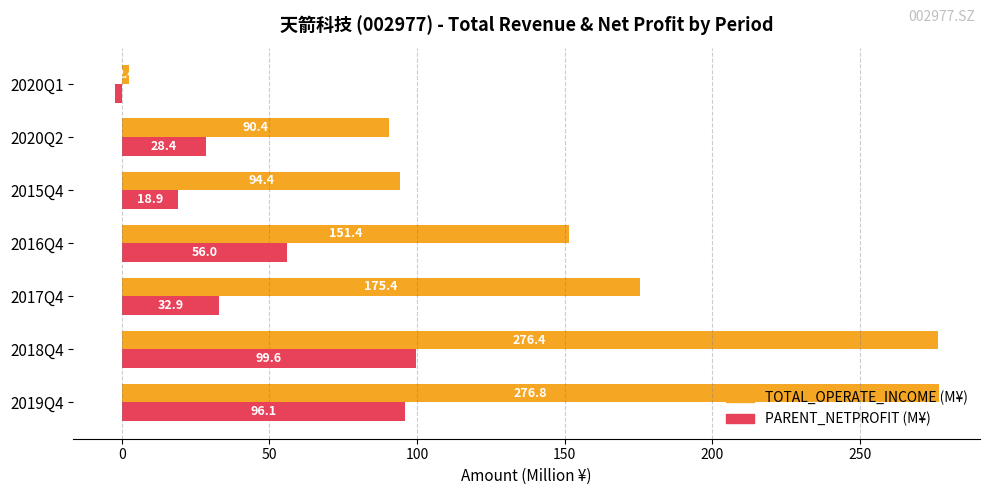

What is the difference between the maximum and minimum values in the TOTAL_OPERATE_INCOME (M¥) series?

274.3